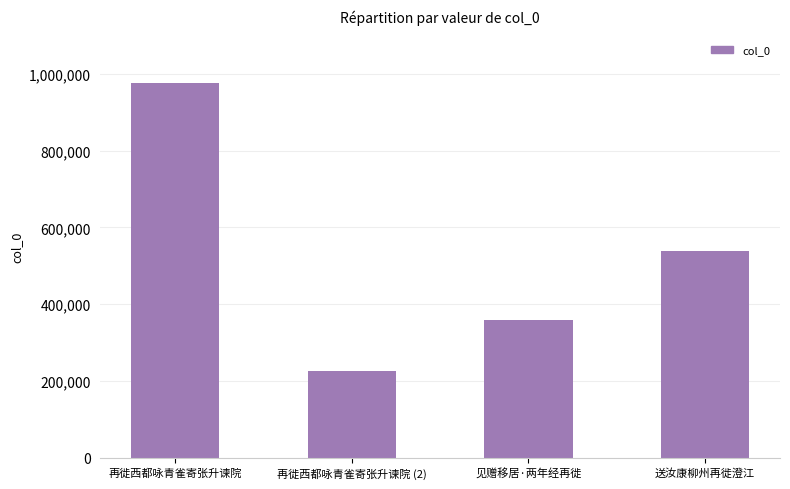

What is the label of the 4th bar from the left?

送汝康柳州再徙澄江